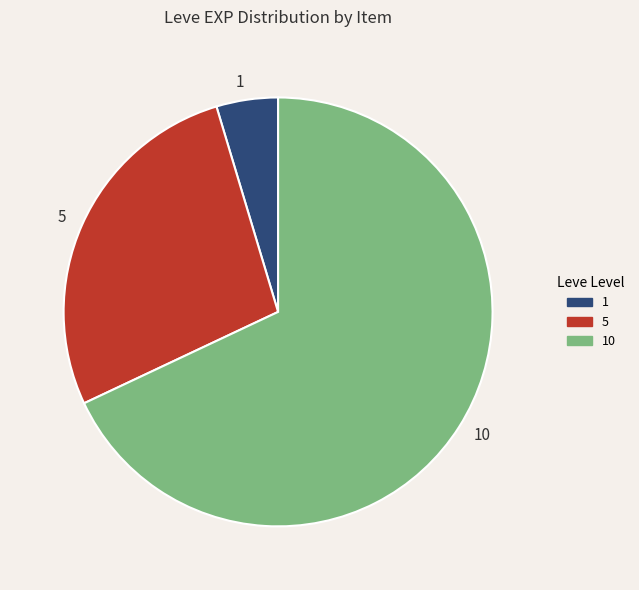

Do 1 and 5 together represent more than half of the pie?

No